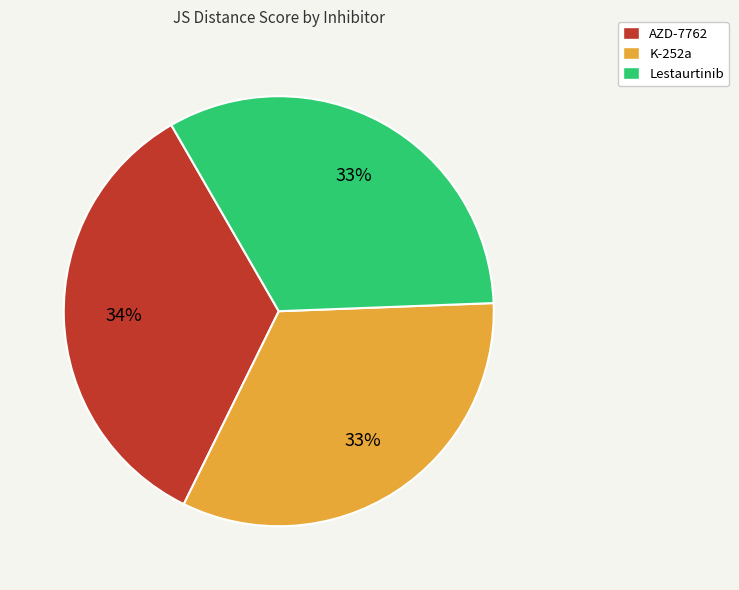

Combined, do Lestaurtinib and K-252a account for over 50%?

Yes